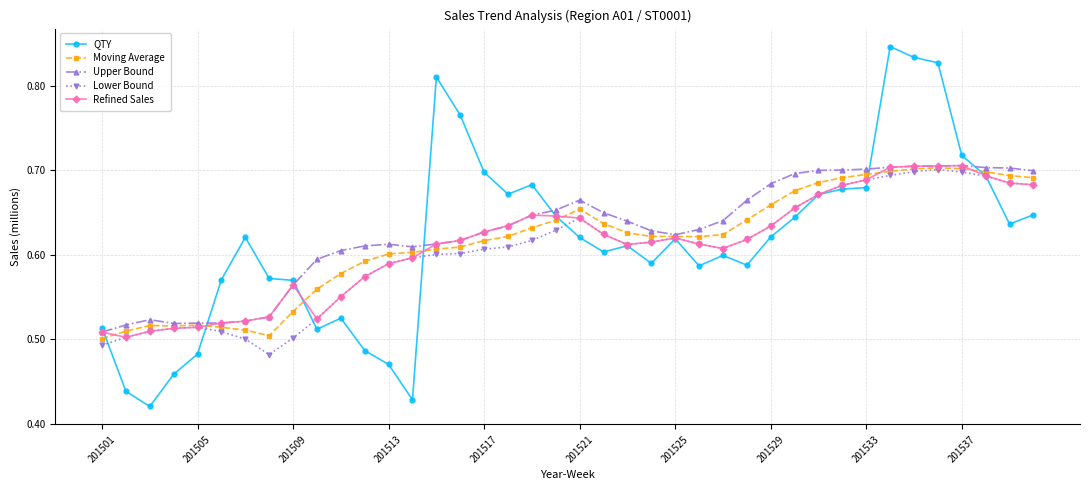

At how many categories does at least one series exceed 0?

40